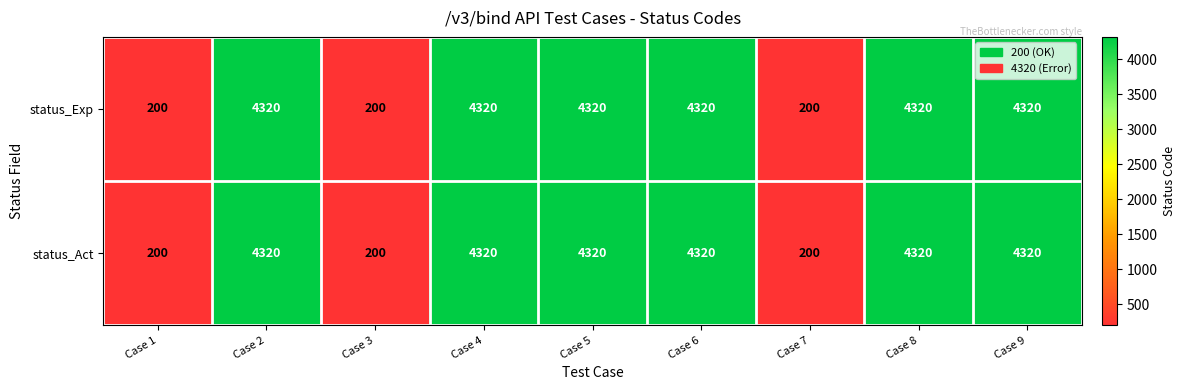

Reading left to right, list all the values displayed in this chart.

status_Exp: 200	4320	200	4320	4320	4320	200	4320	4320
status_Act: 200	4320	200	4320	4320	4320	200	4320	4320